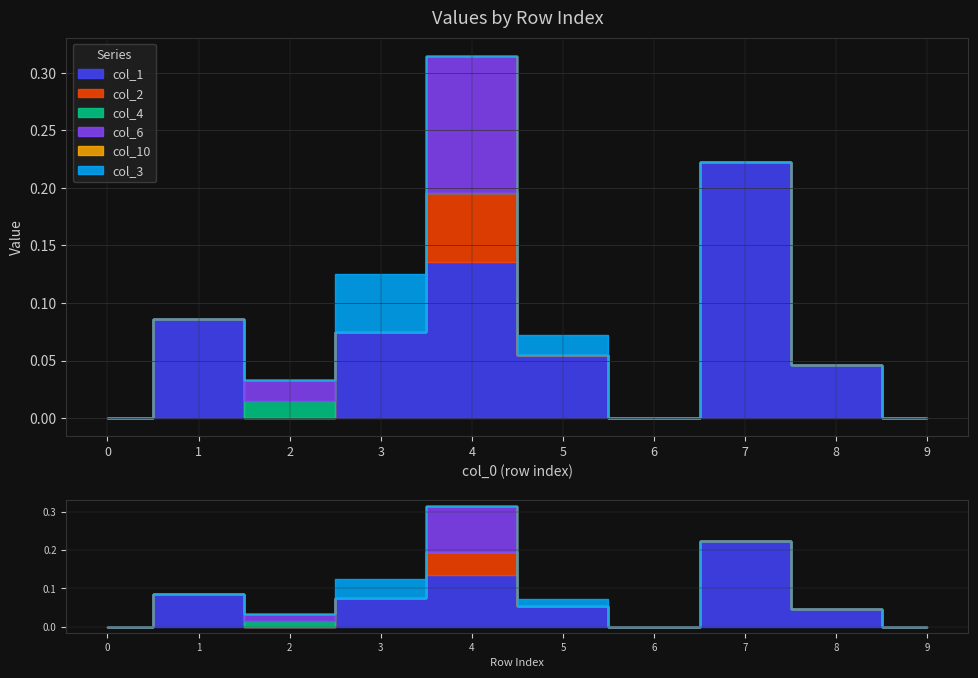

True or false: col_2 and col_1 intersect in this chart.

False